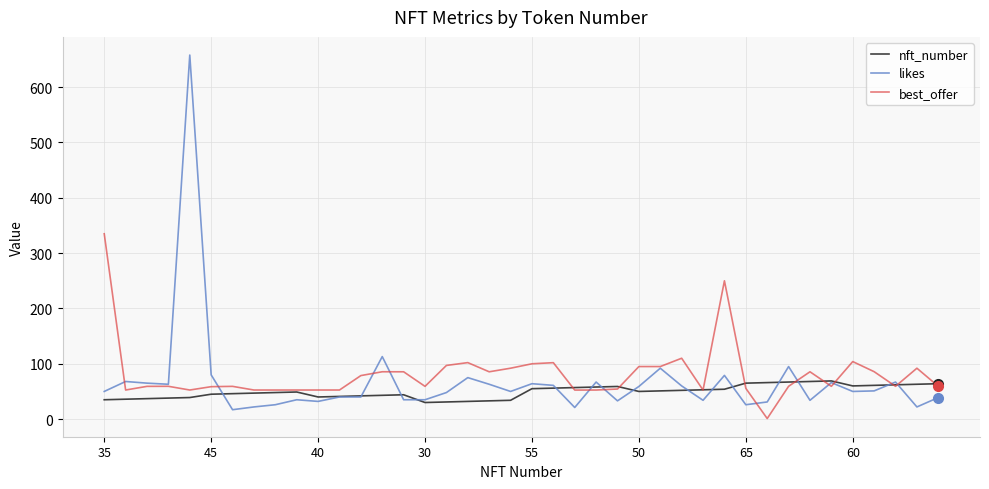

List the series in order of their peak value, highest first.

likes, best_offer, nft_number